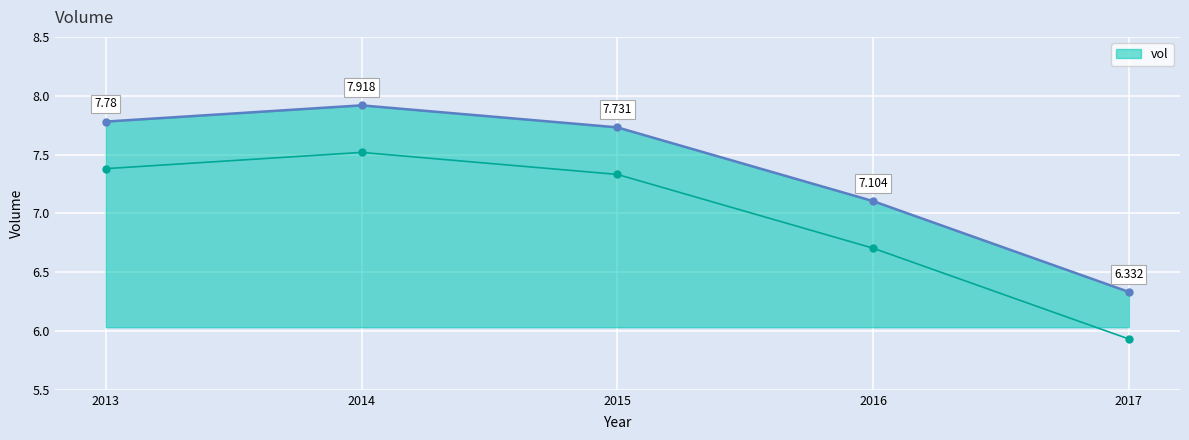

Where is vol_lower nearest to the value 6?

2017